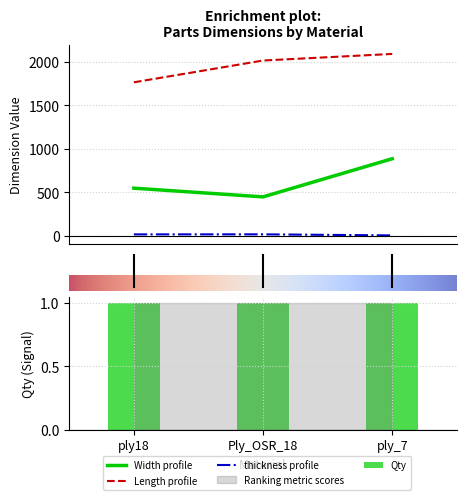

Reading left to right, extract all data points from this chart.

Width: 548.4	448.4	886.5
Length: 1764.5	2014.8	2090.5
thickness: 17.5	18.0	6.0